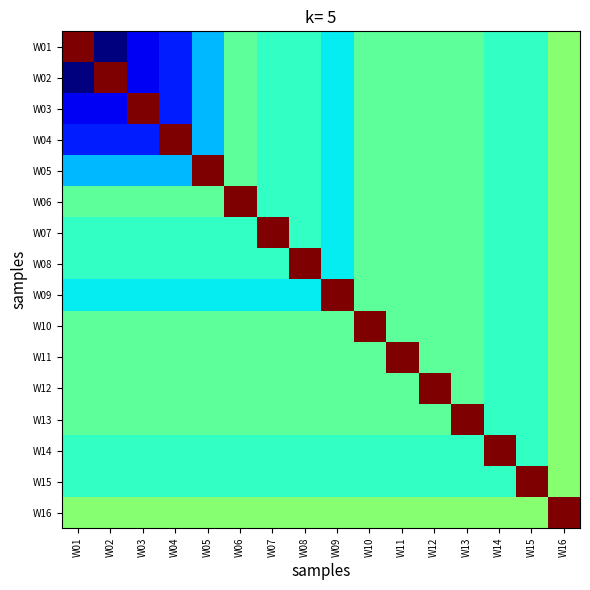

Count the number of categories in the chart.

16